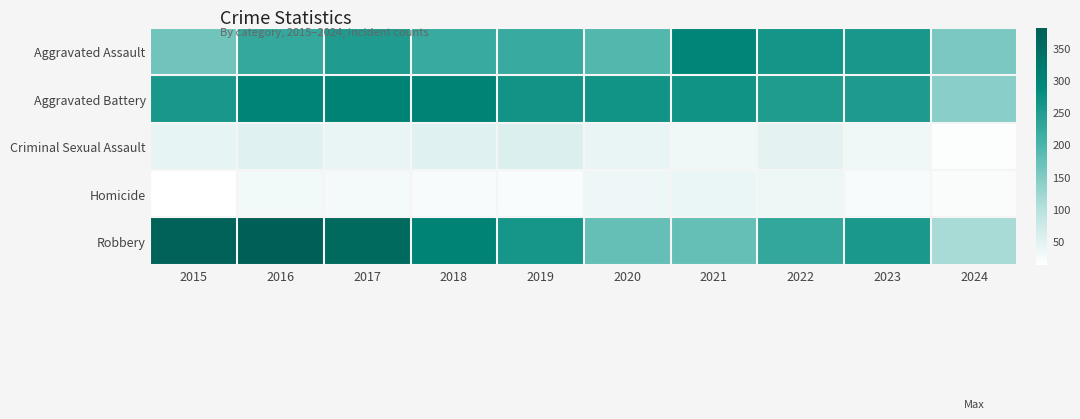

At which category is the sum across all series the highest?

2016